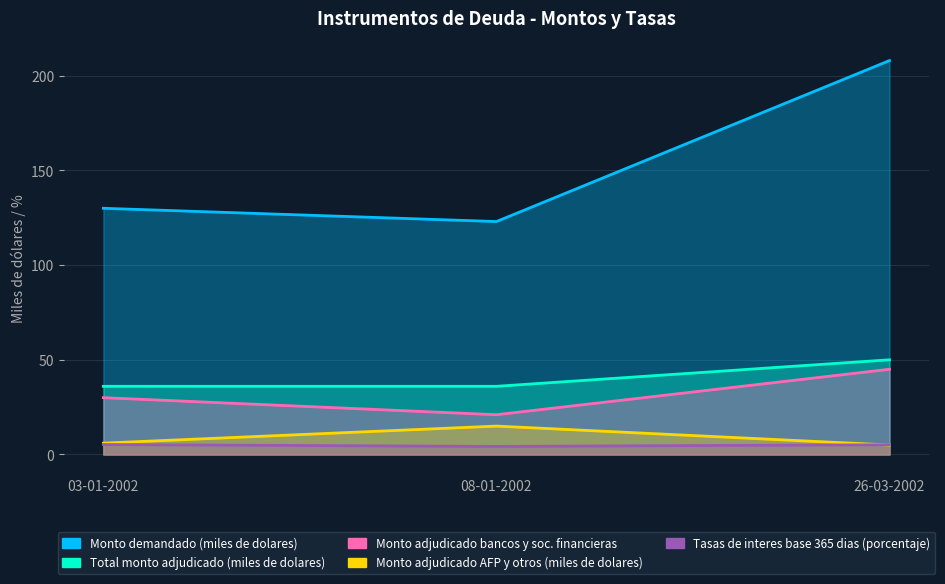

At how many categories does at least one series exceed 132?

1